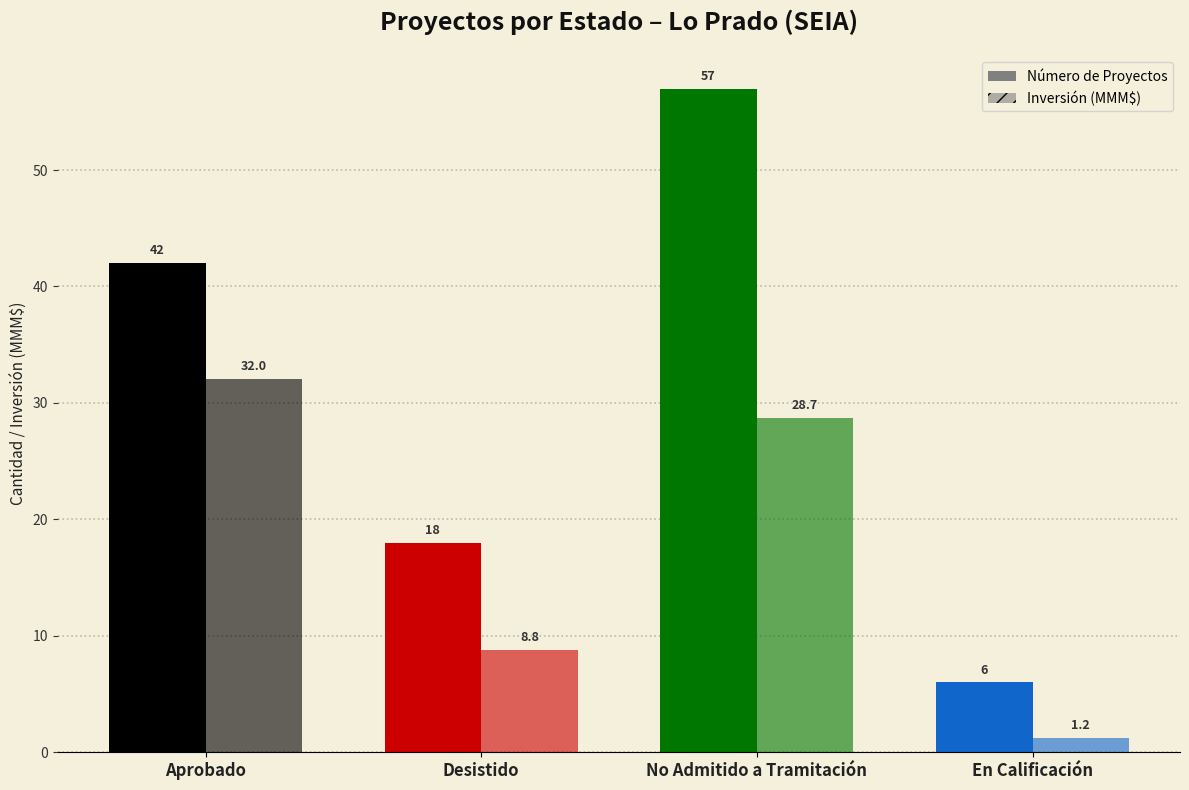

What is the difference between the Inversión (MMM$) values at Desistido and No Admitido a Tramitación?

19.9